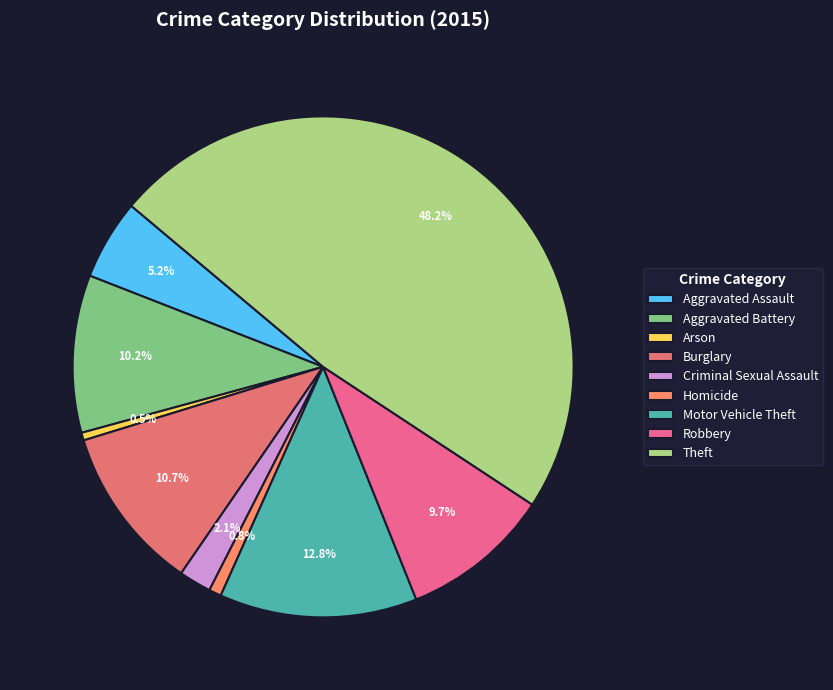

How many segments does this pie chart have?

9